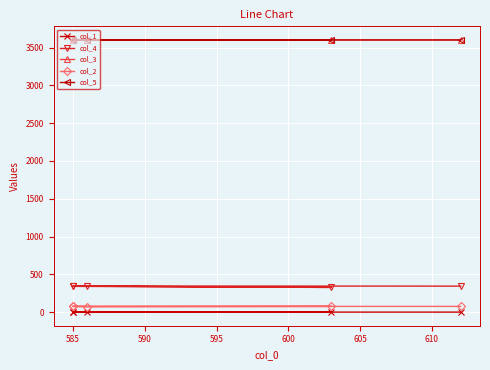

What are all the series names shown in the legend?

col_1, col_4, col_3, col_2, col_5